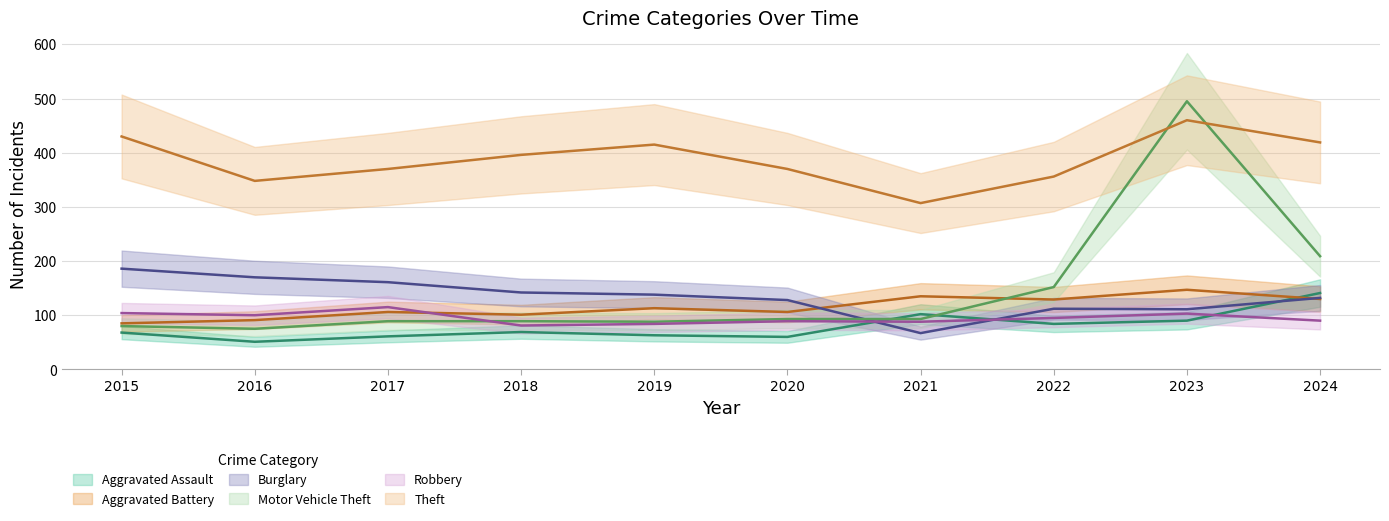

What is the sum of all Motor Vehicle Theft values?

1463